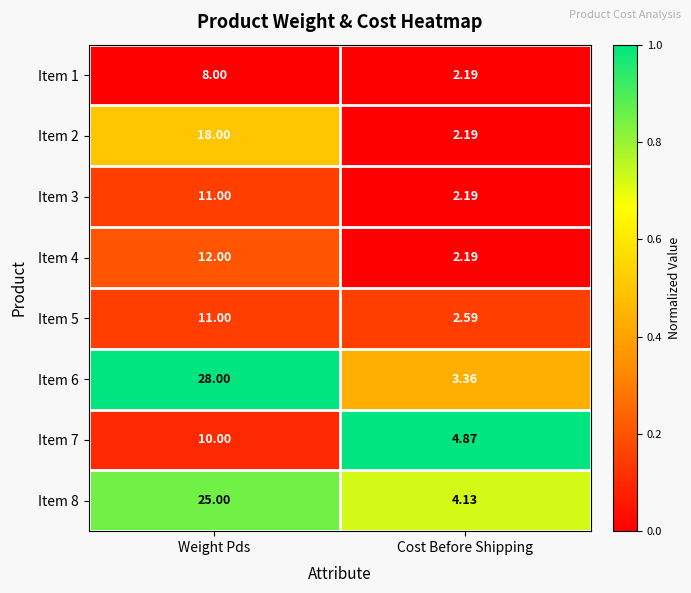

Rank the categories by Item 5 value from highest to lowest.

Weight Pds, Cost Before Shipping